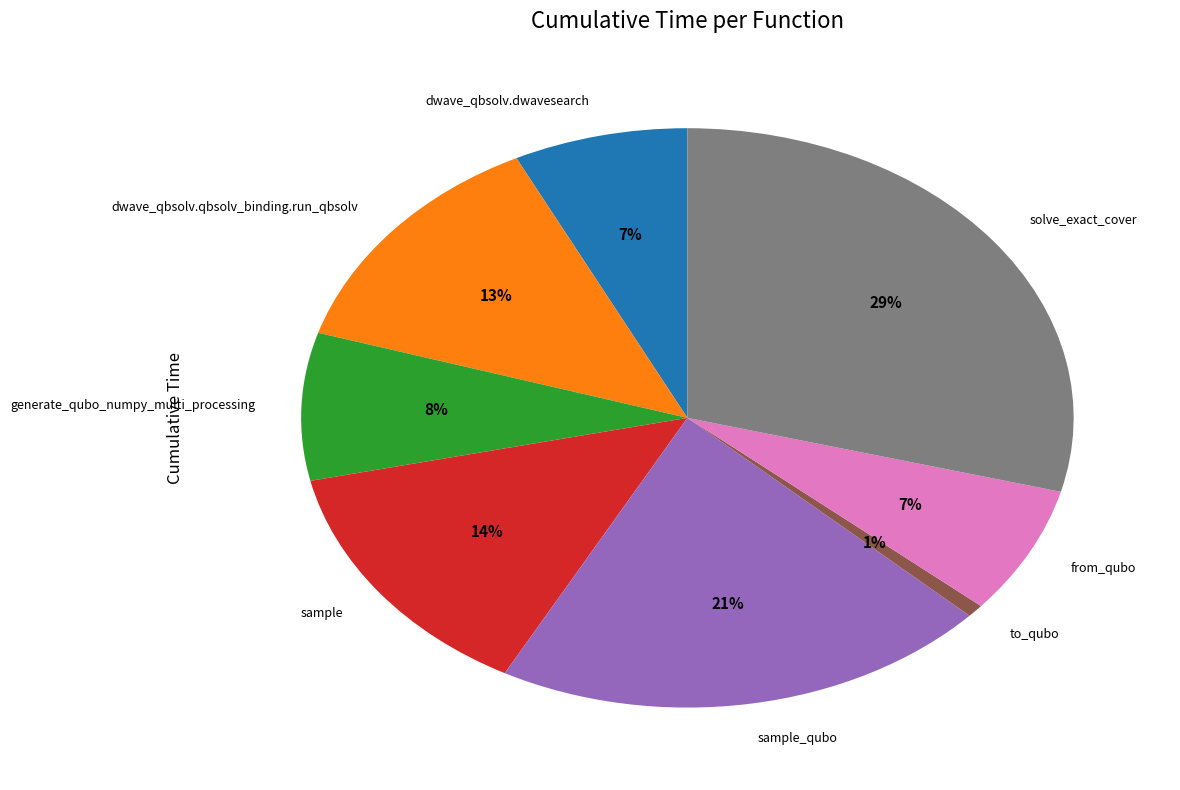

To the nearest percent, what portion does to_qubo represent?

1%